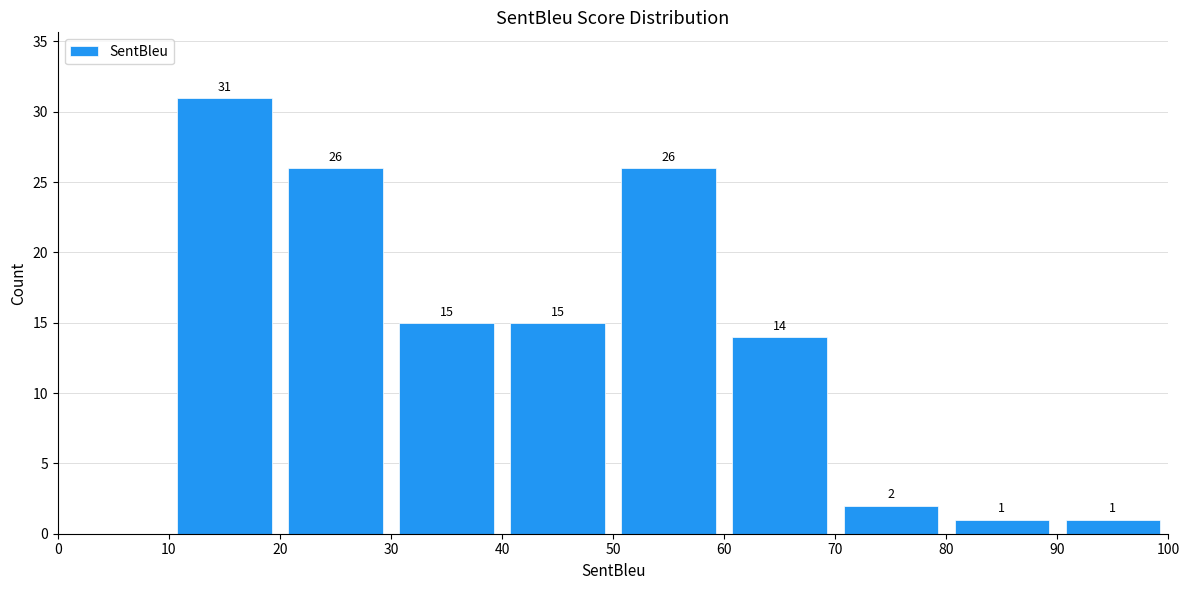

Over which range of the x-axis is the bar tallest?

10 to 20